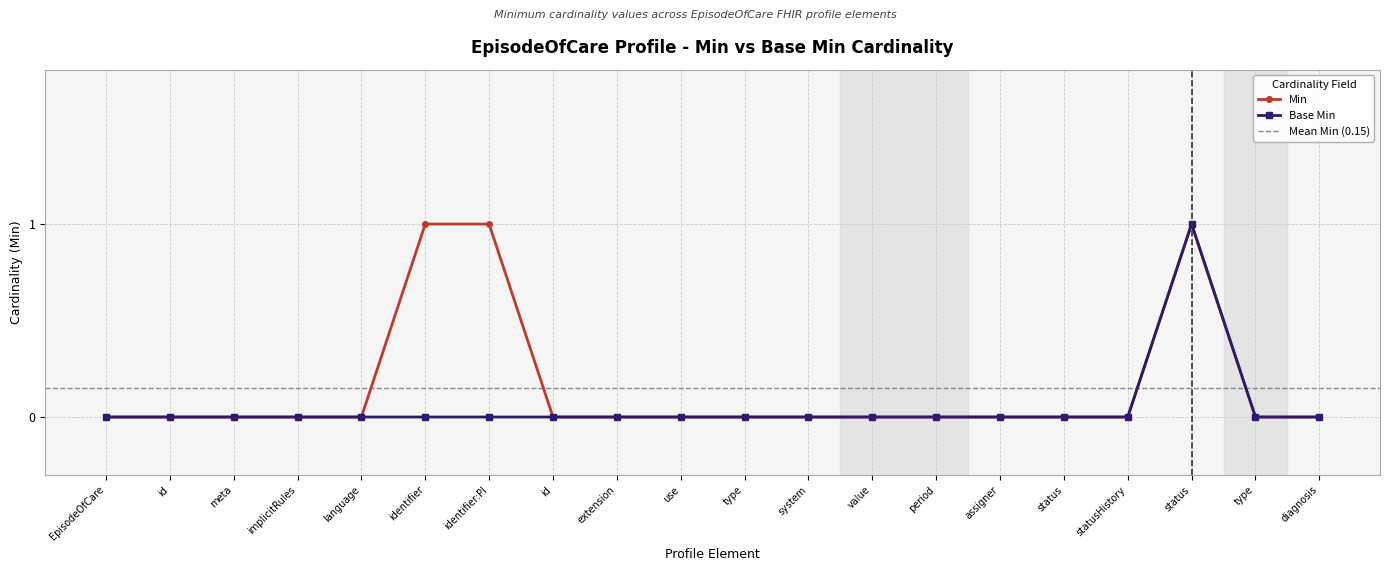

Reading left to right, extract all data points from this chart.

Min: 0	0	0	0	0	1	1	0	0	0	0	0	0	0	0	0	0	1	0	0
Base Min: 0	0	0	0	0	0	0	0	0	0	0	0	0	0	0	0	0	1	0	0